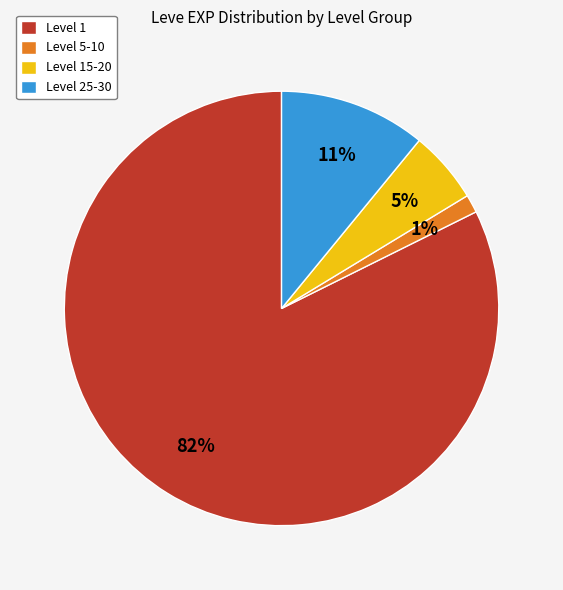

Does Level 5-10 account for over 50% of the chart?

No